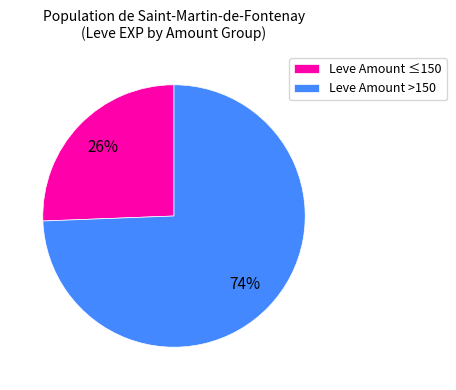

Which has a higher value, Leve Amount >150 or Leve Amount ≤150?

Leve Amount >150